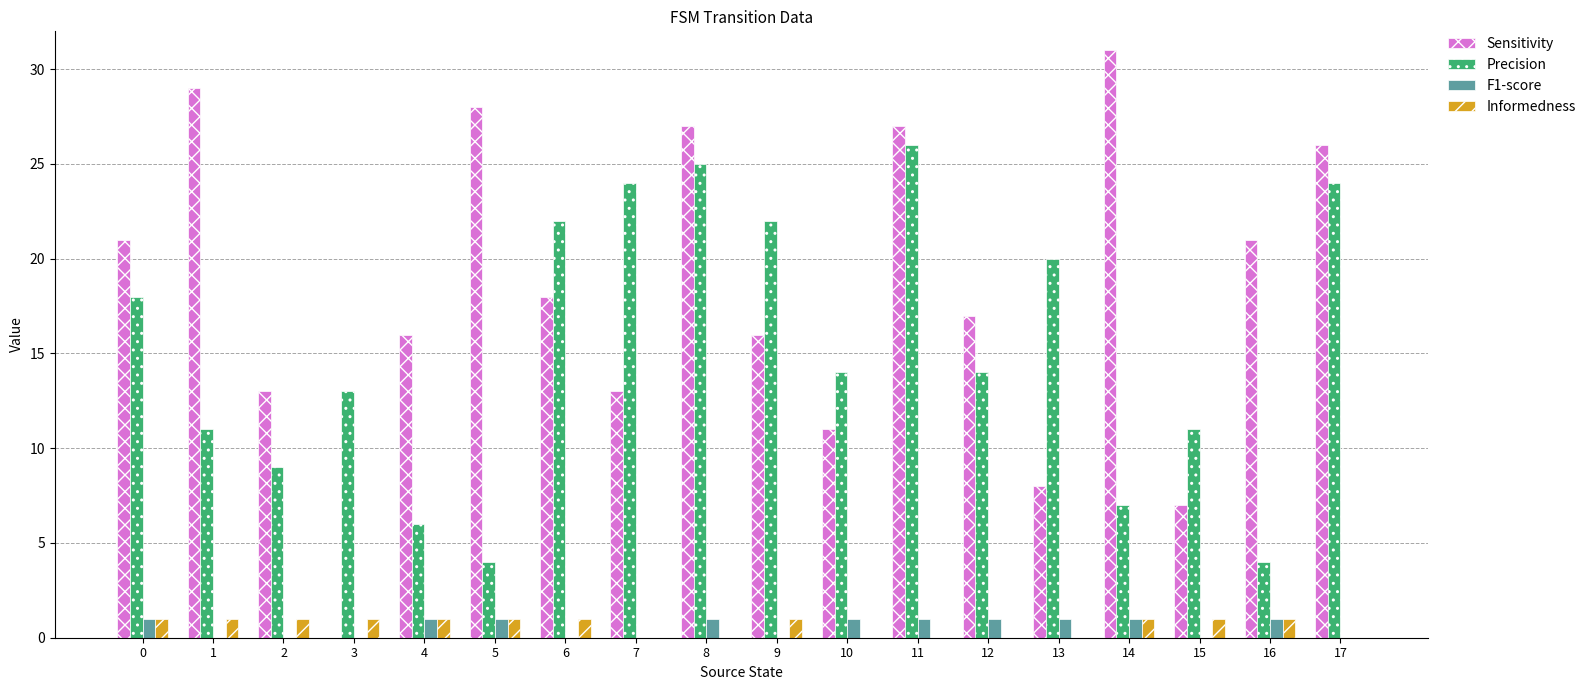

Are the bars grouped side by side (vs. stacked)?

Yes